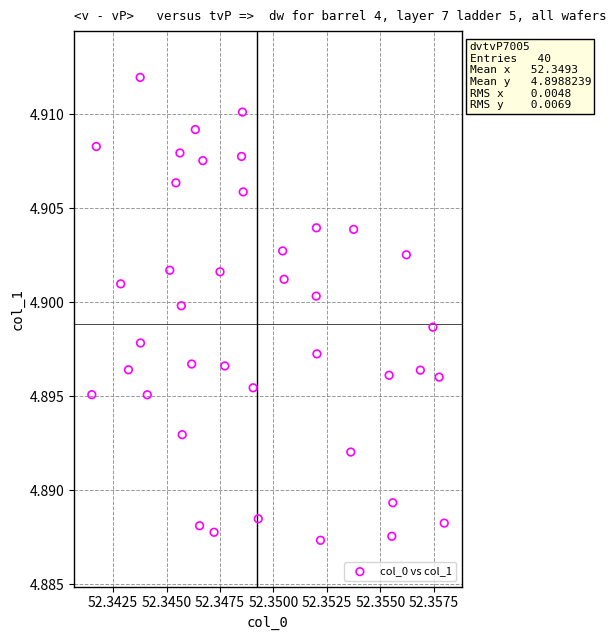

How many data points are displayed?

40